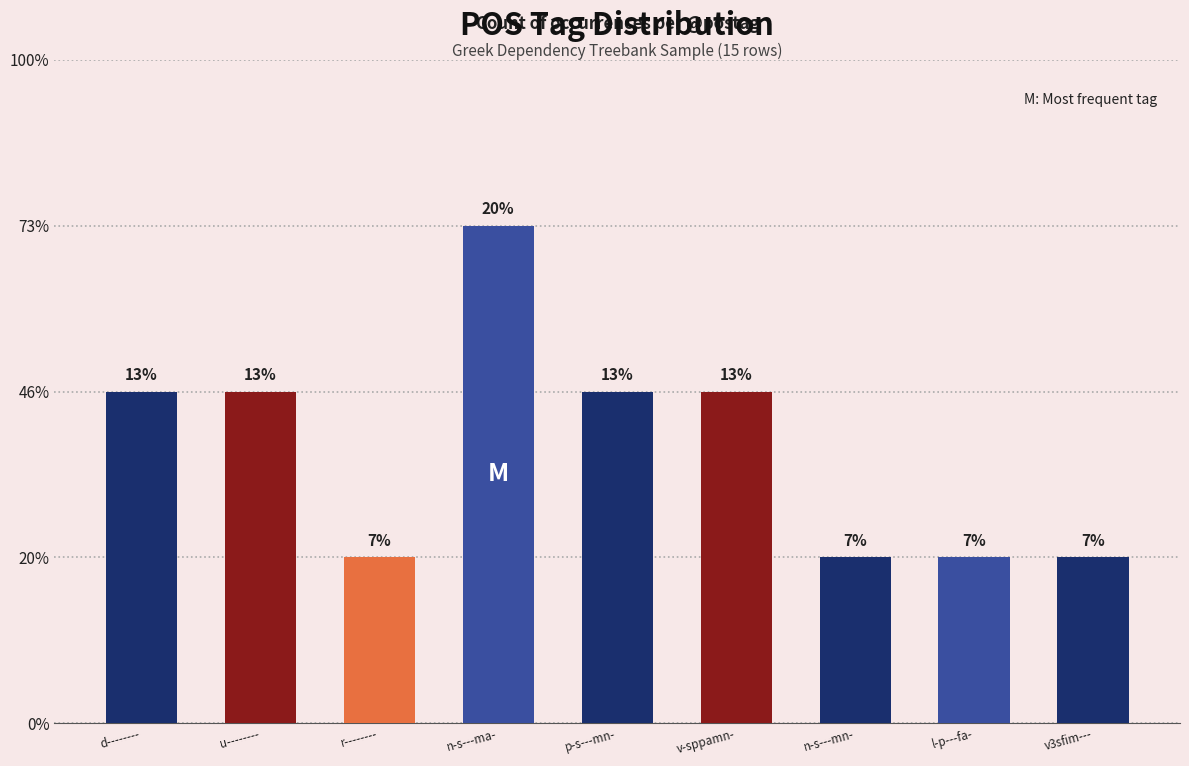

Reading left to right, what are all the values shown in this chart?

d--------=2	u--------=2	r--------=1	n-s---ma-=3	p-s---mn-=2	v-sppamn-=2	n-s---mn-=1	l-p---fa-=1	v3sfim---=1